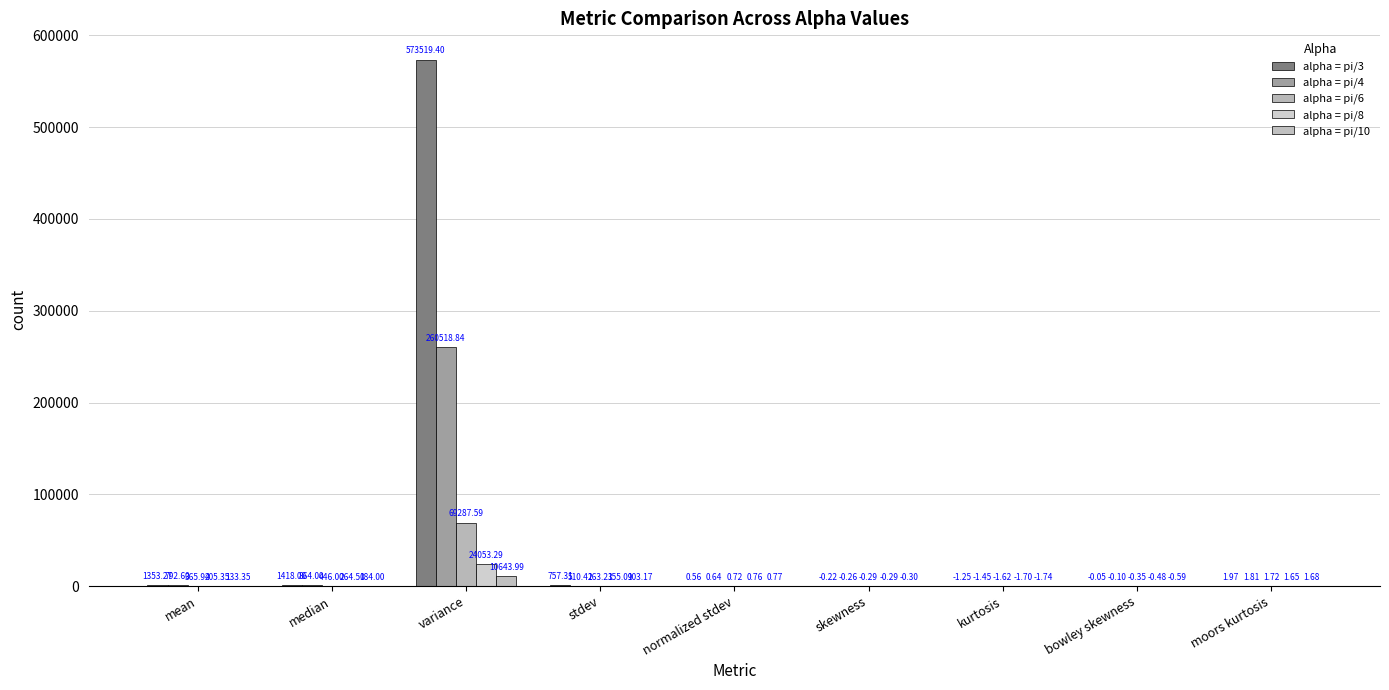

How many distinct data groups are displayed?

5